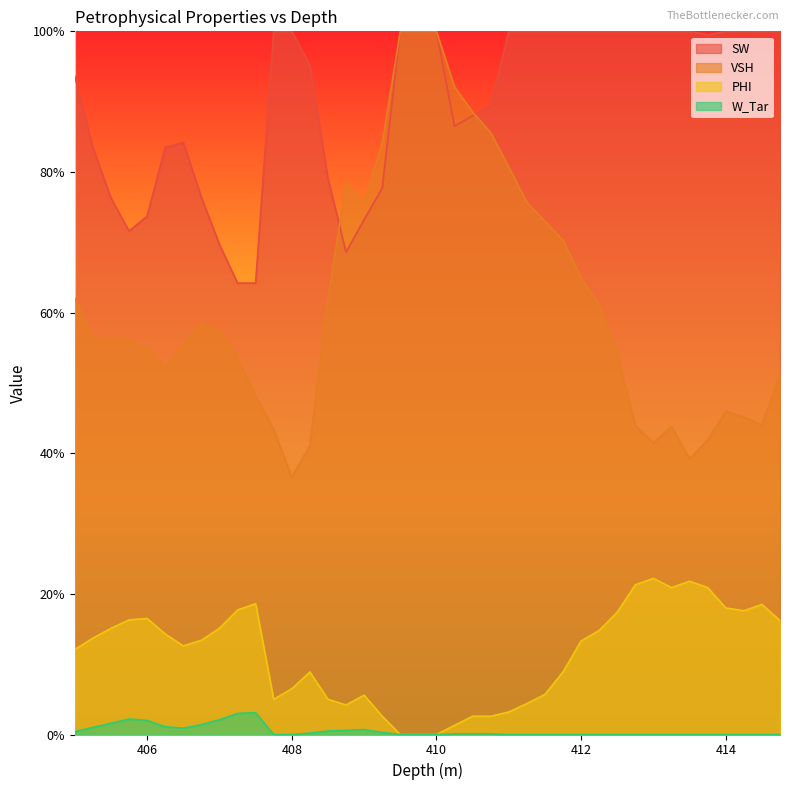

What is the spread (max minus min) of values at 414.0?

1.0